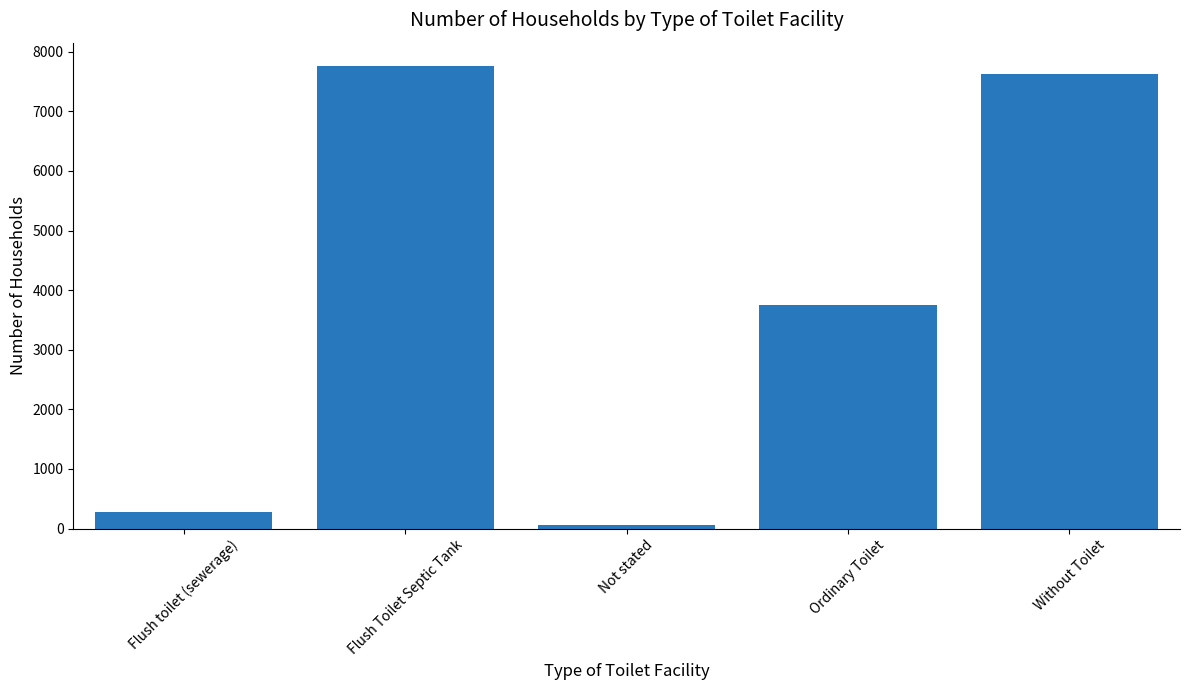

What position from the right is Ordinary Toilet?

2